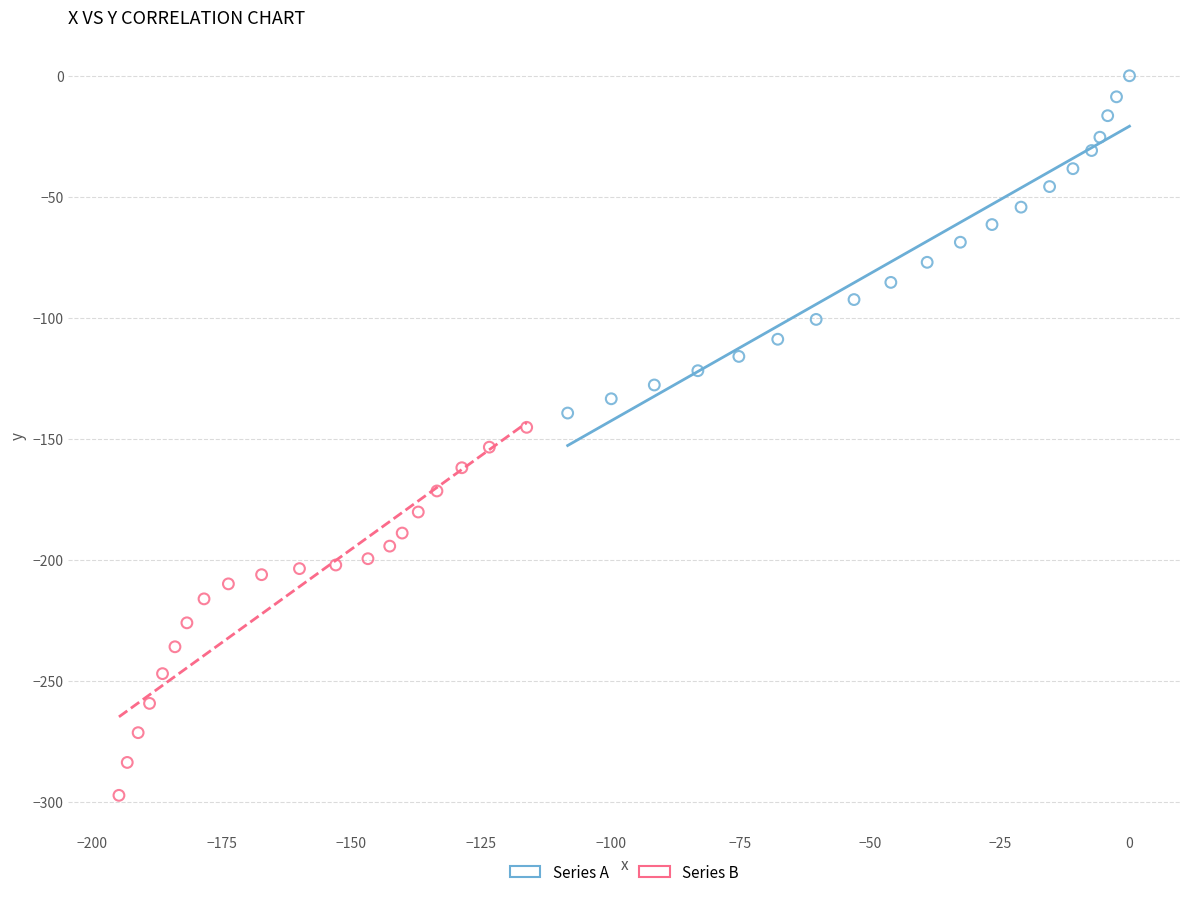

Which series reaches the maximum Y coordinate?

Series A